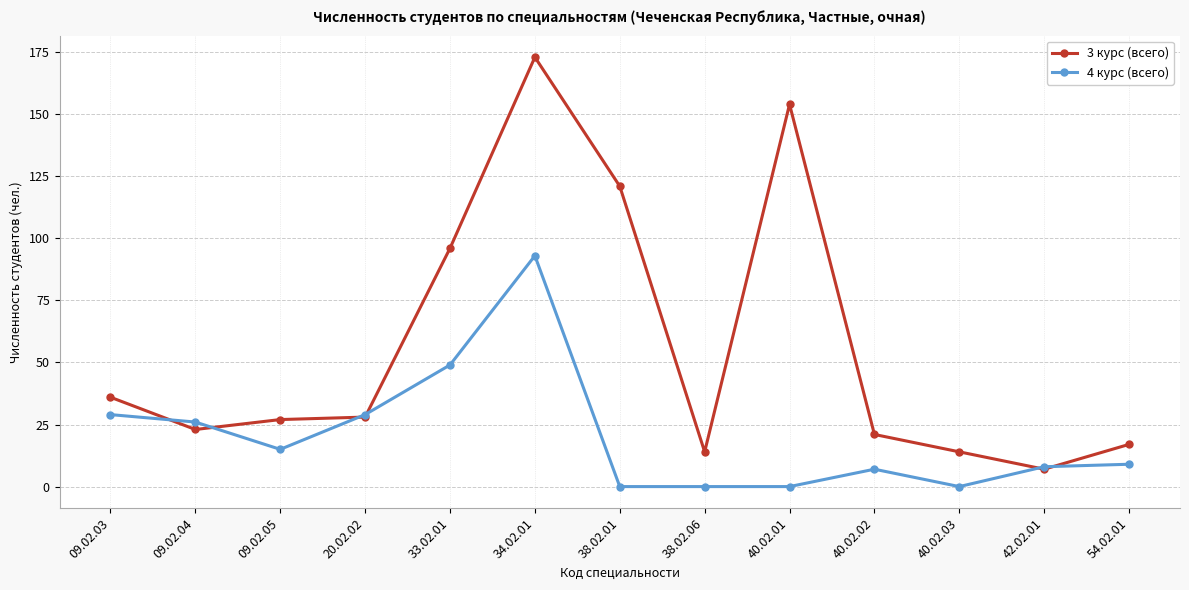

Count the number of data series in this chart.

2